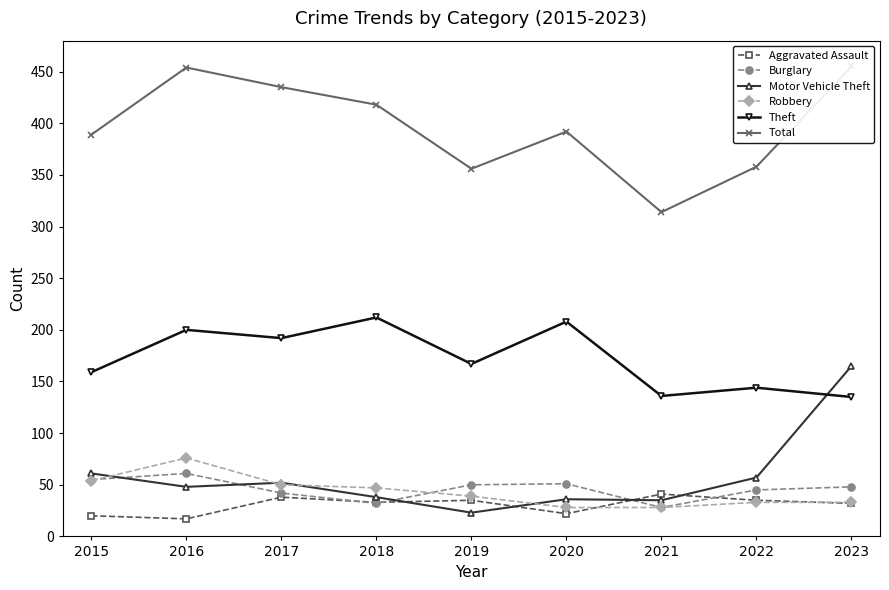

True or false: Theft has a value of 45 at 2021.

False